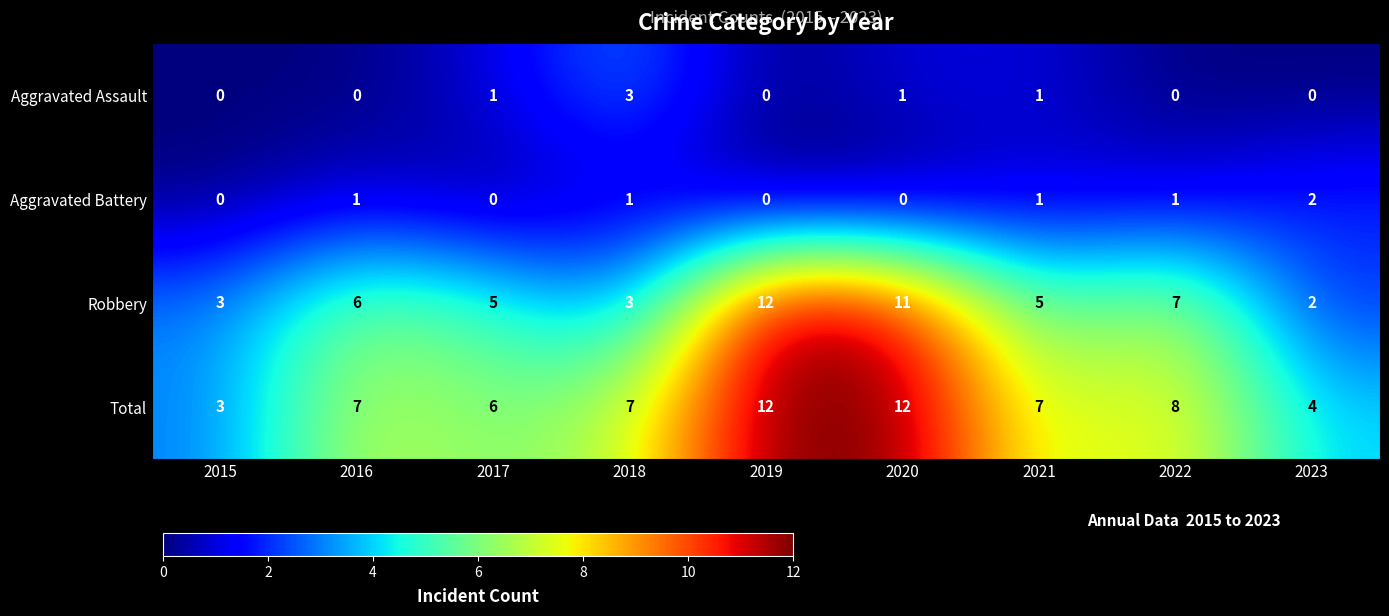

At 2022, list the series in order from largest to smallest.

Total, Robbery, Aggravated Battery, Aggravated Assault